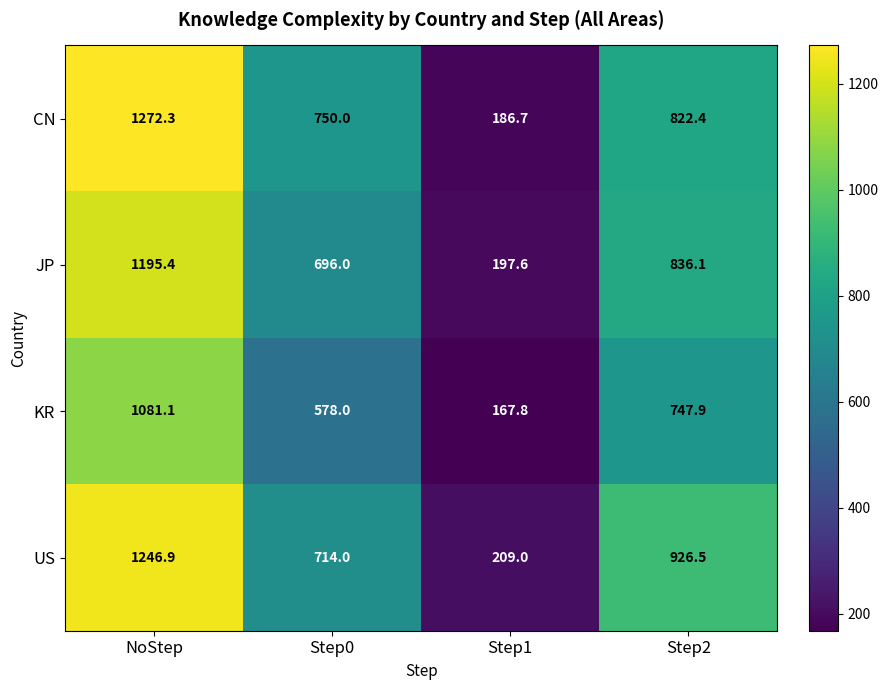

Which label corresponds to the smallest value in the chart?

Step1